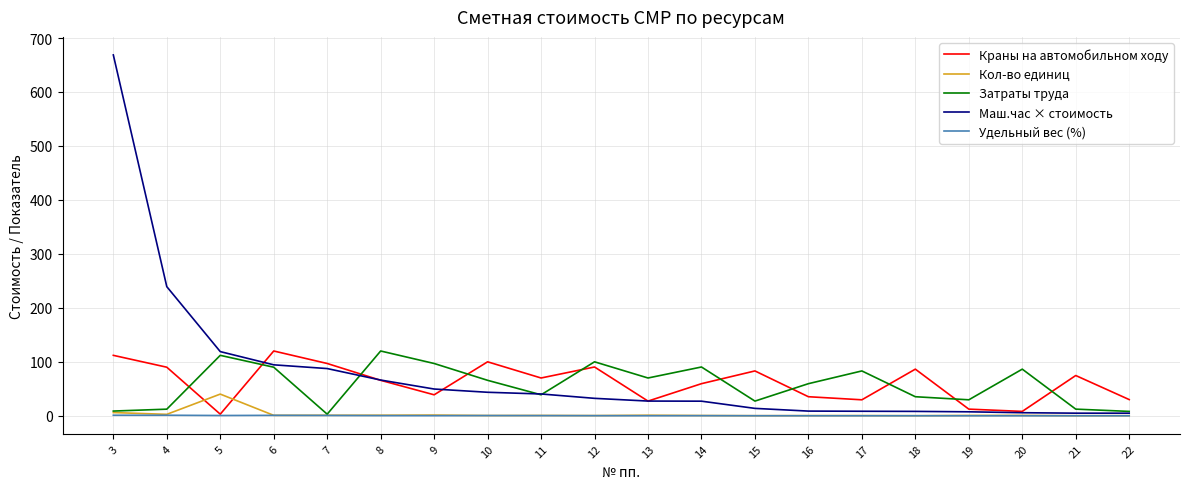

How many values in the Затраты труда series are below 65?

10